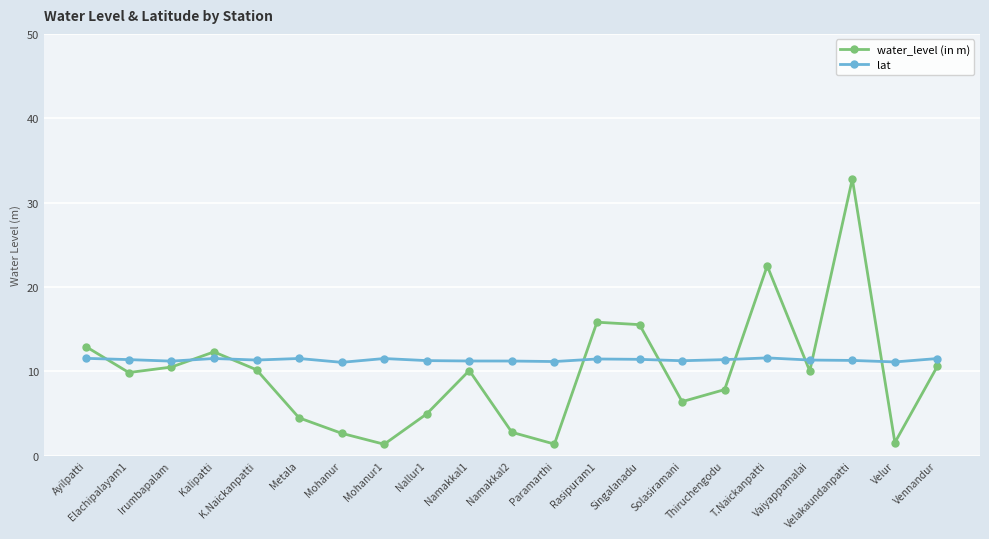

At which category does water_level (in m) reach its first local valley?

Elachipalayam1